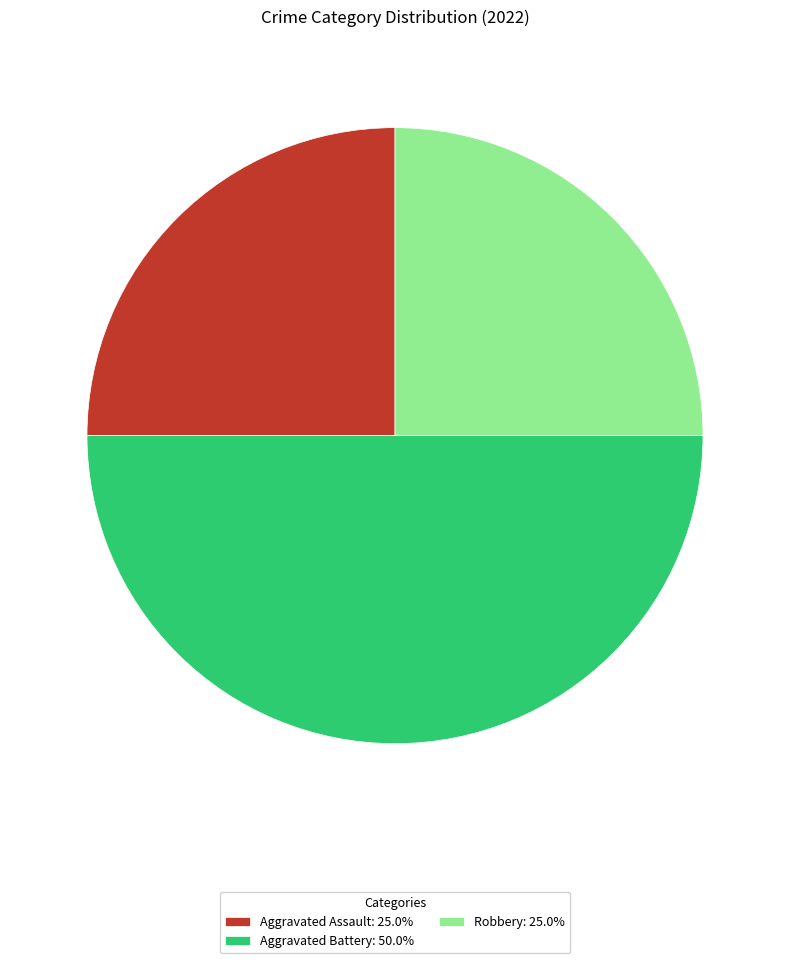

Is Aggravated Assault: 25.0% the majority of the pie?

No